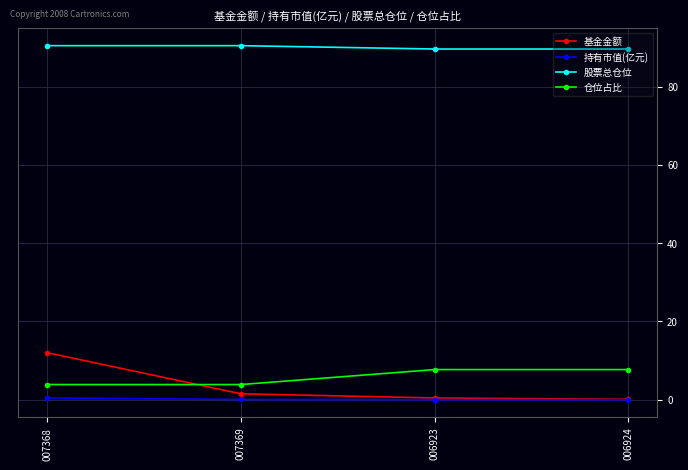

How many lines are shown in the chart?

4